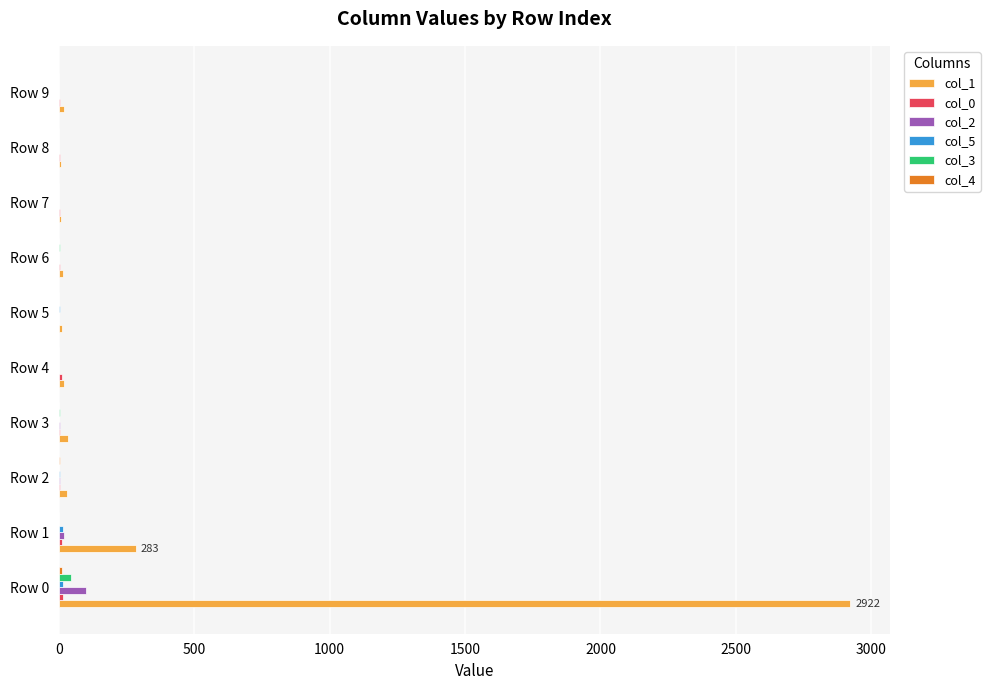

Which series has the largest total across all categories?

col_1